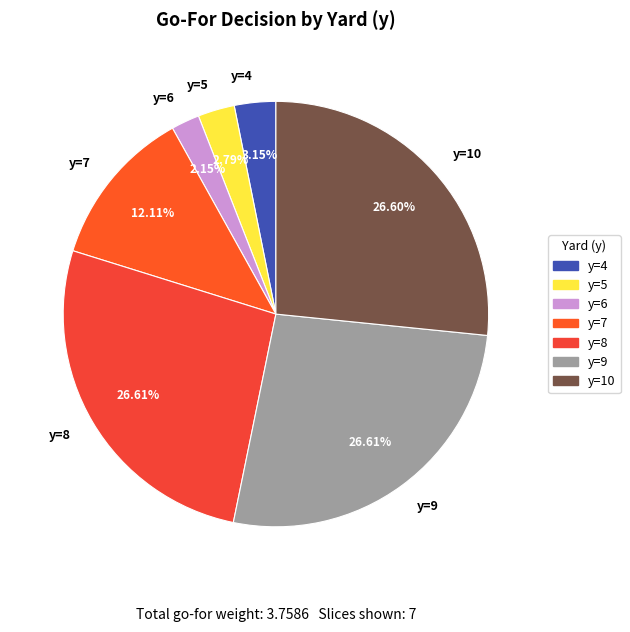

Is there a majority slice in this chart?

No